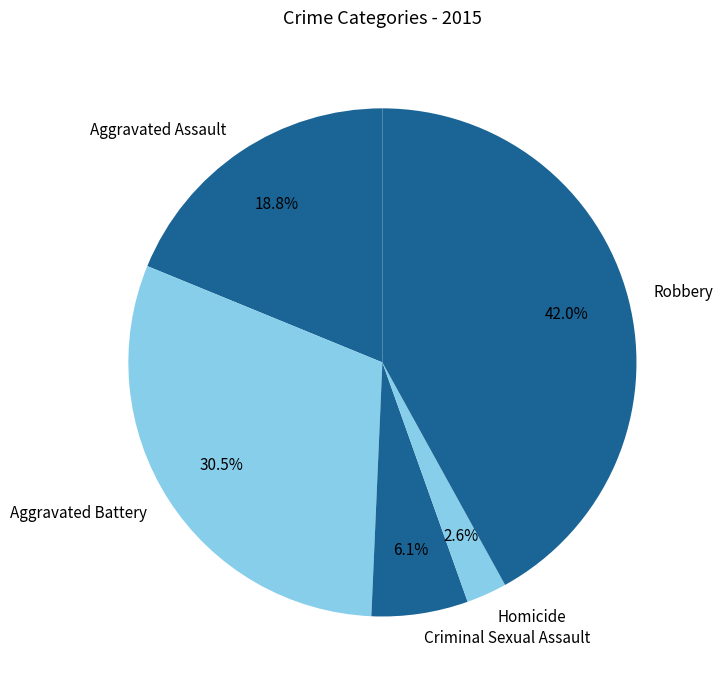

Is Homicide the majority of the pie?

No